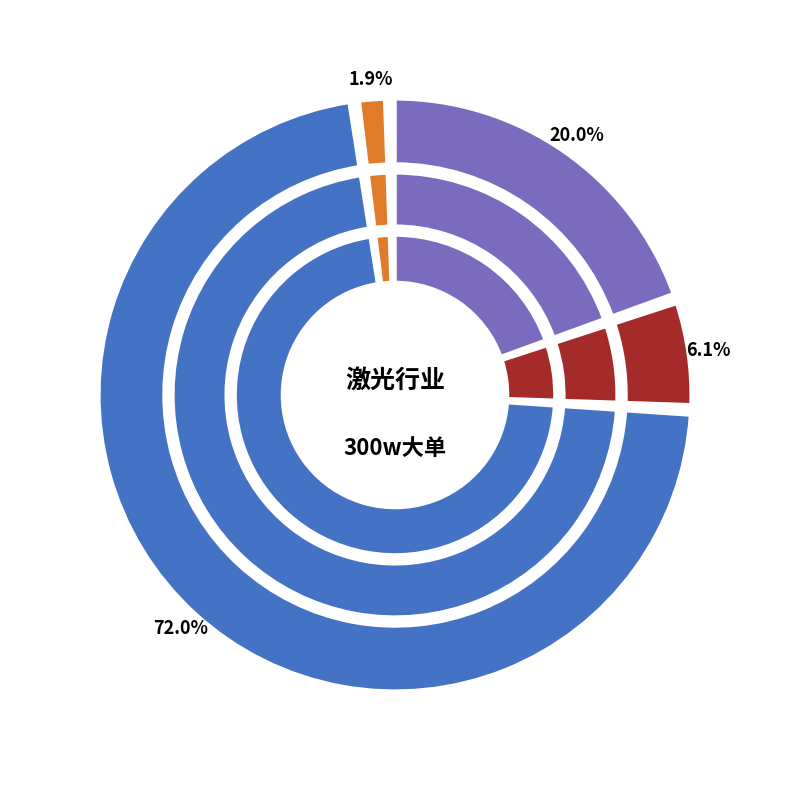

Which has a higher value, 华工科技 or 福晶科技?

华工科技